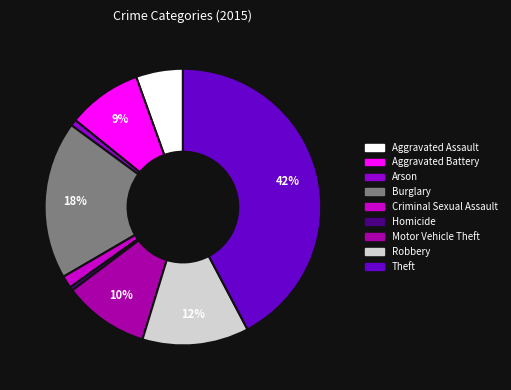

The Motor Vehicle Theft slice represents 10% of the pie. True or false?

True